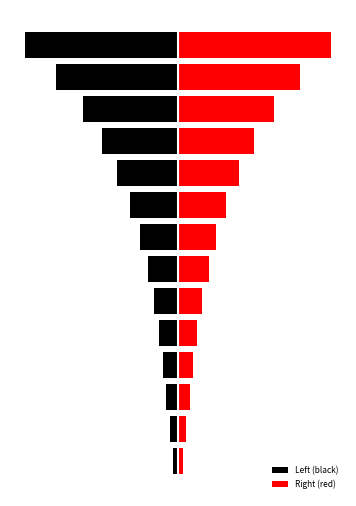

Which series has the largest total across all categories?

Right (red)